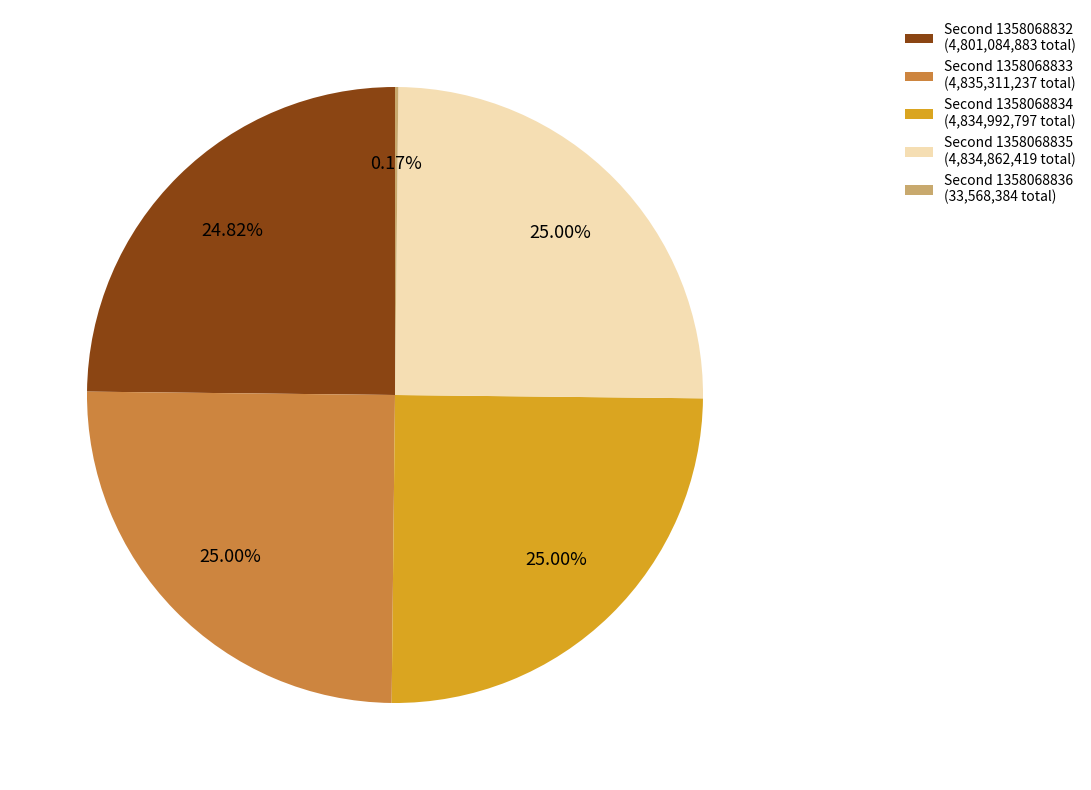

Is there any slice that represents more than half of the pie?

No